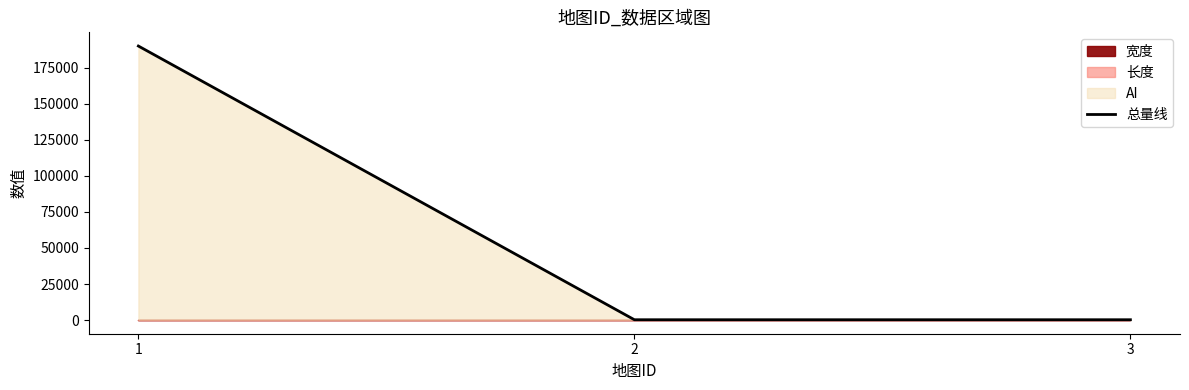

At which category does the chart reach its peak across all series?

1